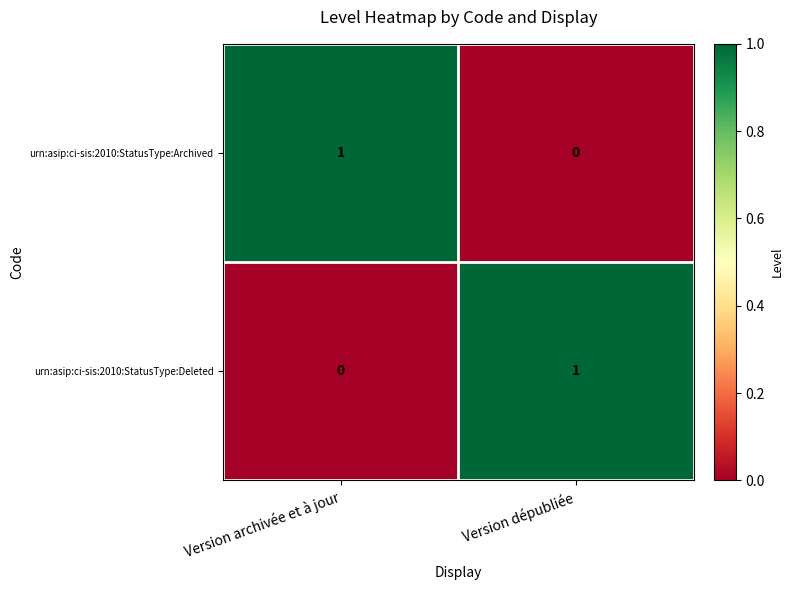

Rank the series at Version dépubliée from lowest to highest value.

urn:asip:ci-sis:2010:StatusType:Archived, urn:asip:ci-sis:2010:StatusType:Deleted